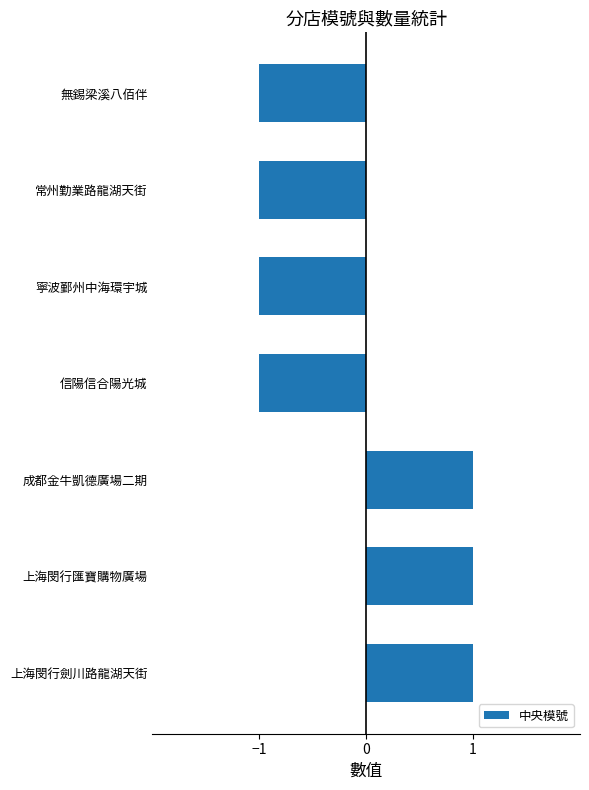

The chart shows a value of 0 at 無錫梁溪八佰伴. True or false?

False